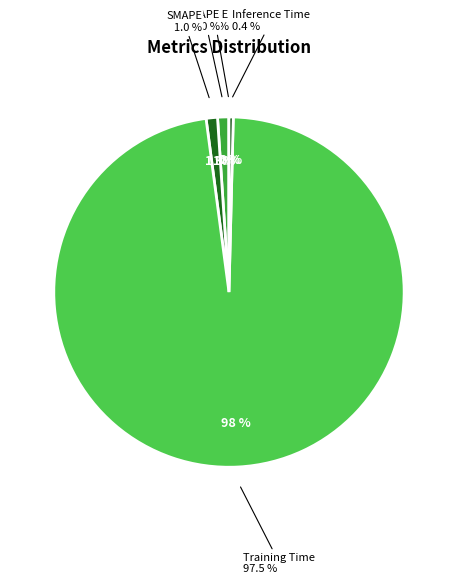

Which slice represents more than half of the pie?

Training Time